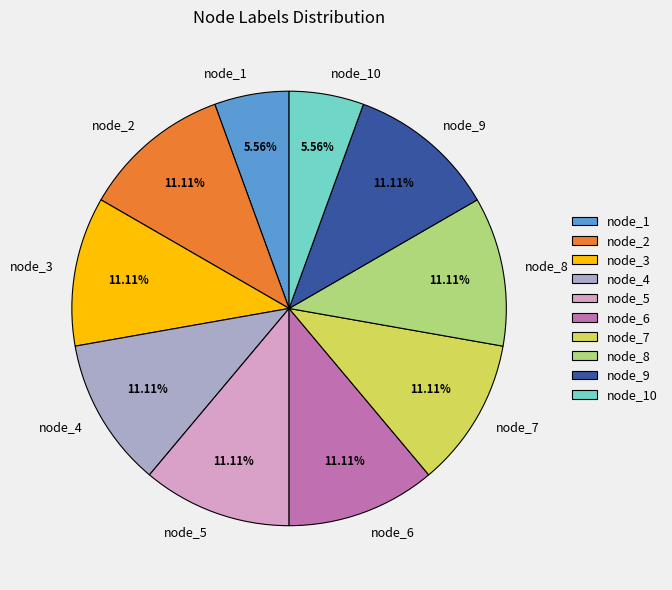

How much of the chart is everything except node_6?

88.9%